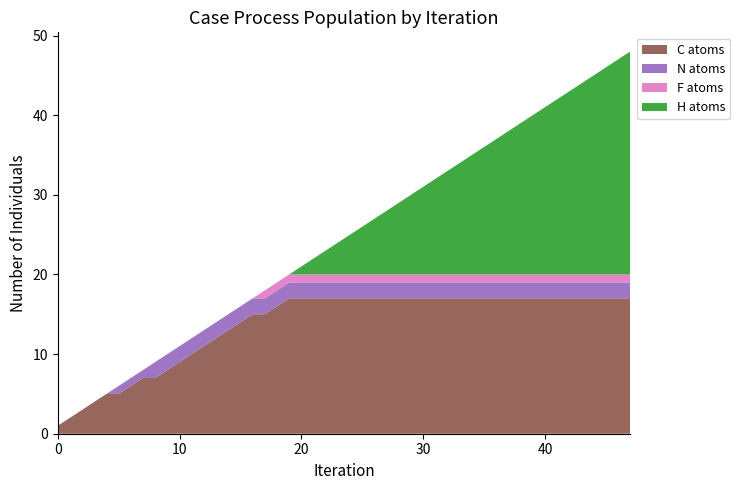

Is it true that C atoms equals 17 at 30?

True